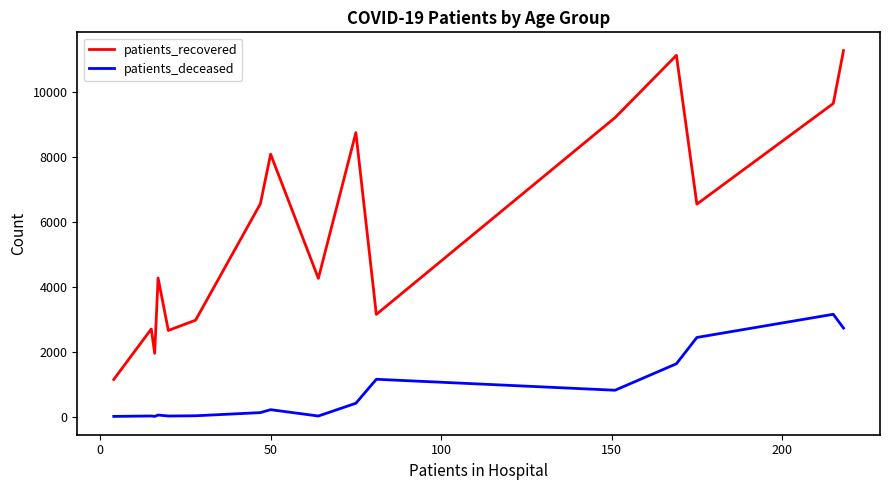

Which series has the widest spread of values?

patients_recovered